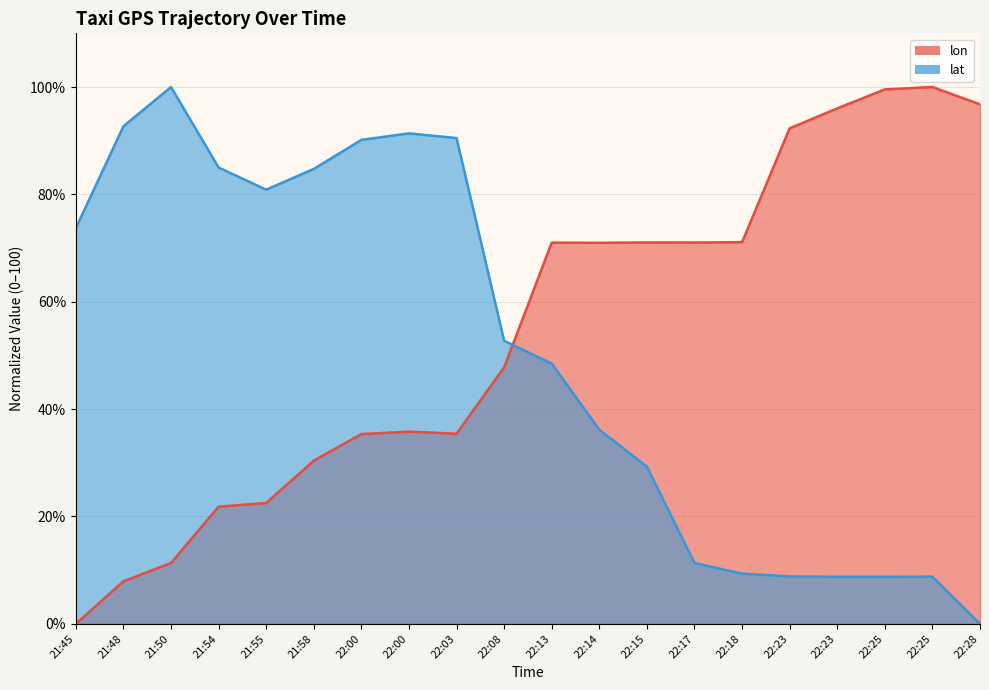

Which category has the highest value across all series?

22:25